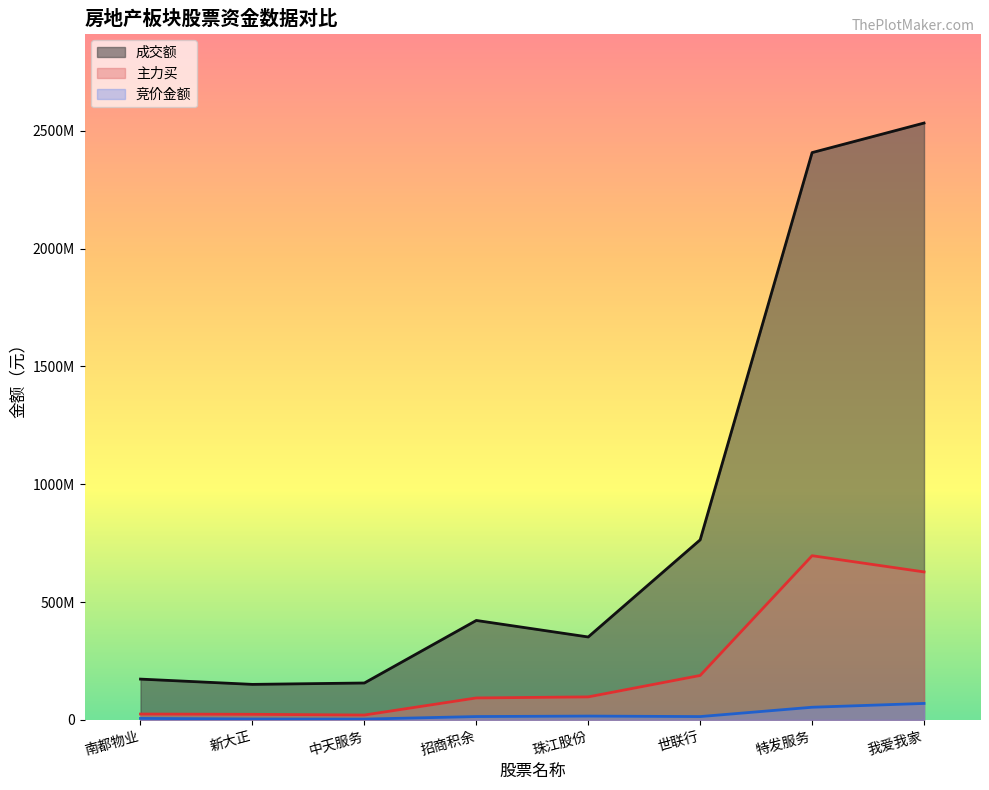

True or false: 成交额 and 竞价金额 cross at least once.

False